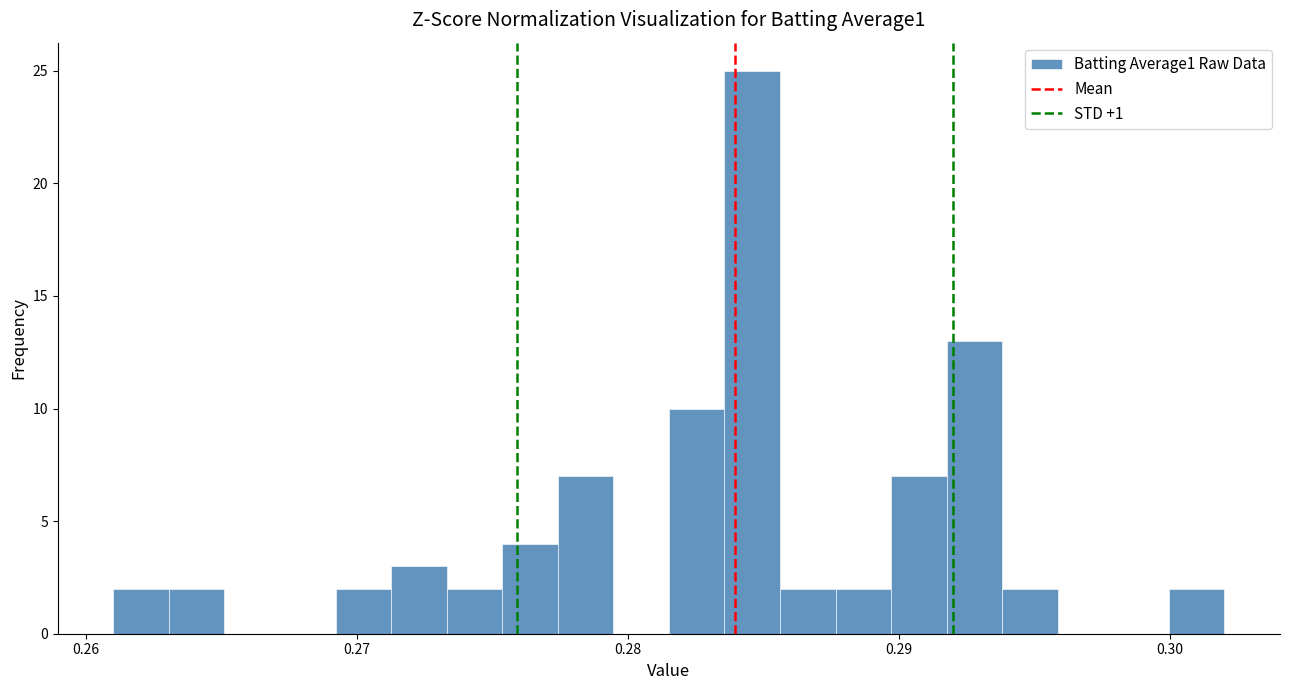

Read against the x-axis, roughly where is the centre of the tallest bar?

0.285